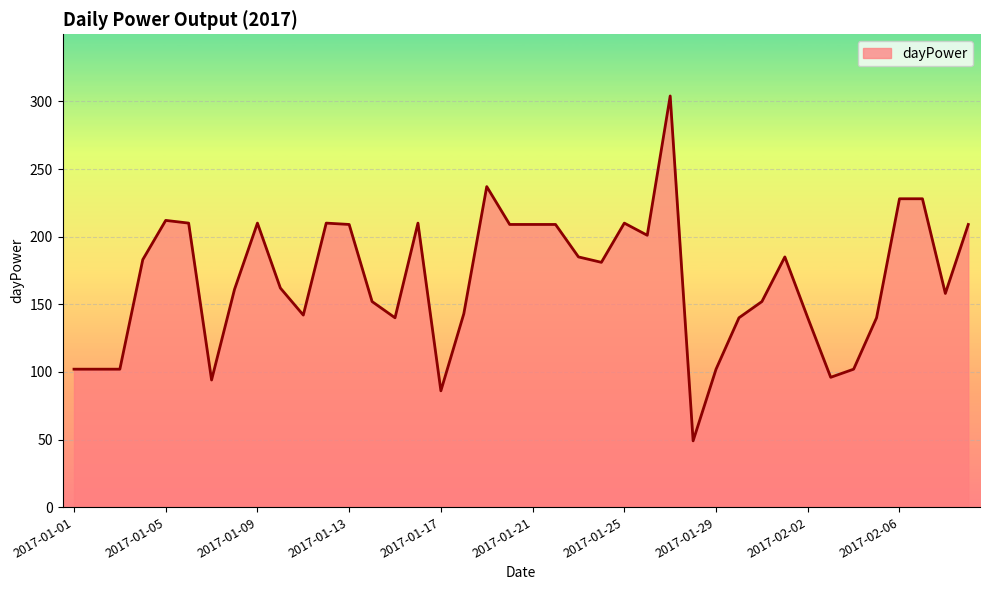

What is the maximum value shown in the chart?

304